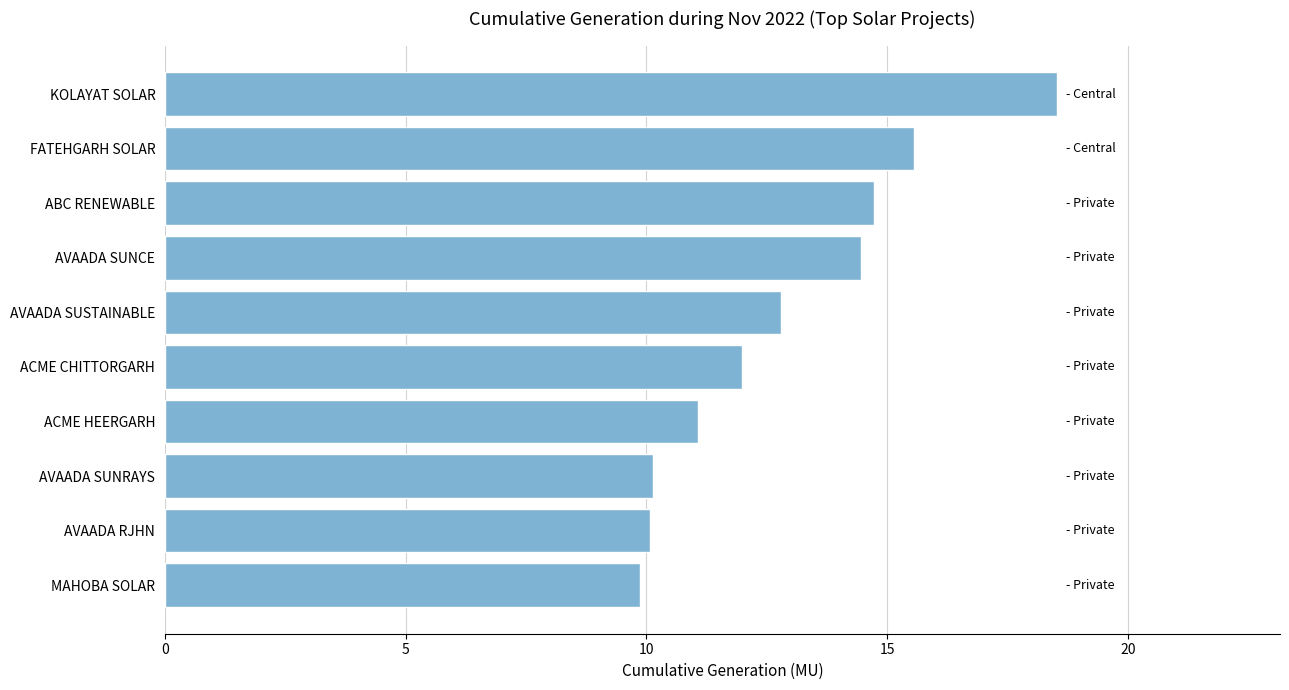

Read the value at AVAADA SUNCE.

14.5